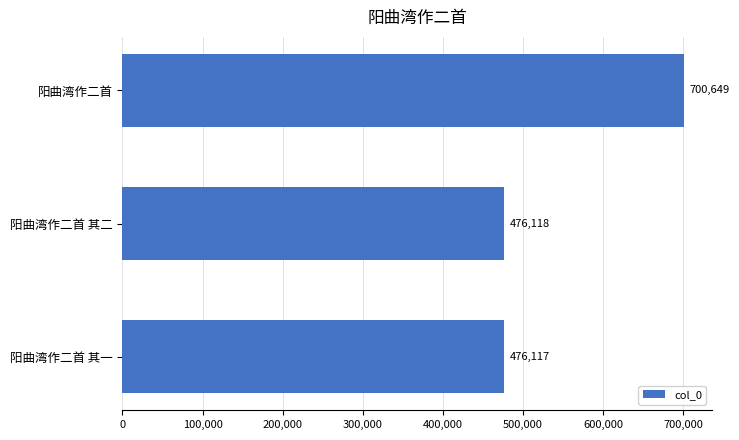

The value at 阳曲湾作二首 其一 is 778974. True or false?

False